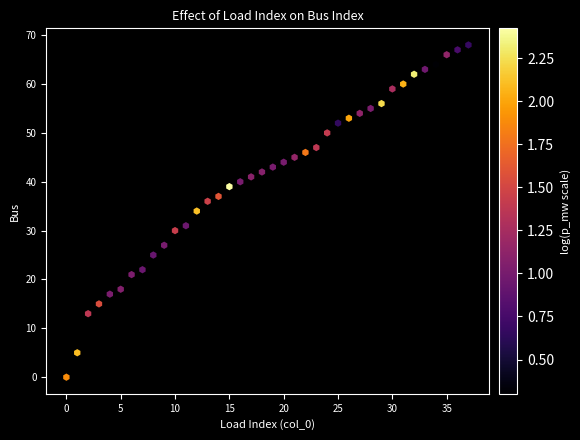

What is the range of Y values (max minus min)?

68